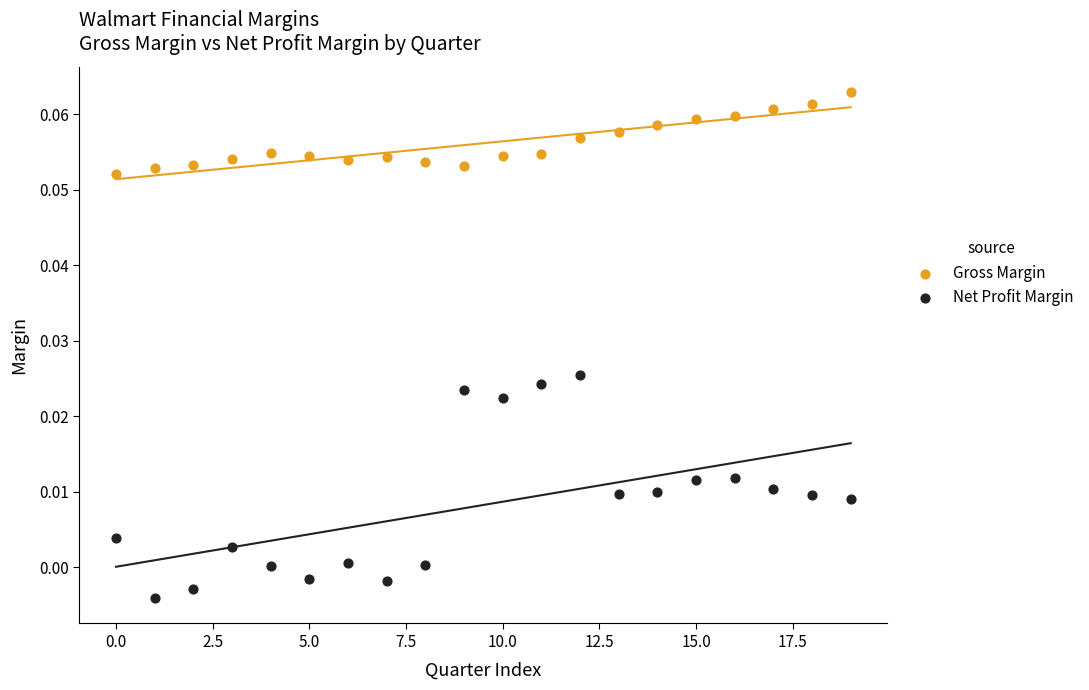

Which series has the largest Y range (max minus min)?

Net Profit Margin